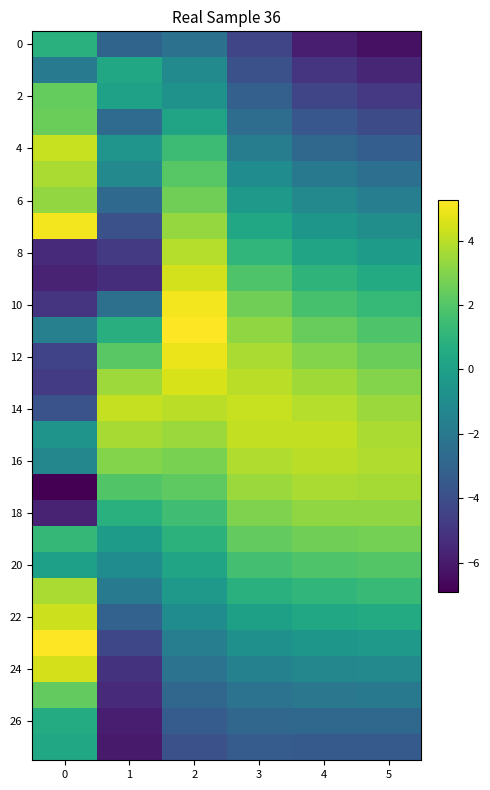

Which has a higher value, 5 or 4?

4